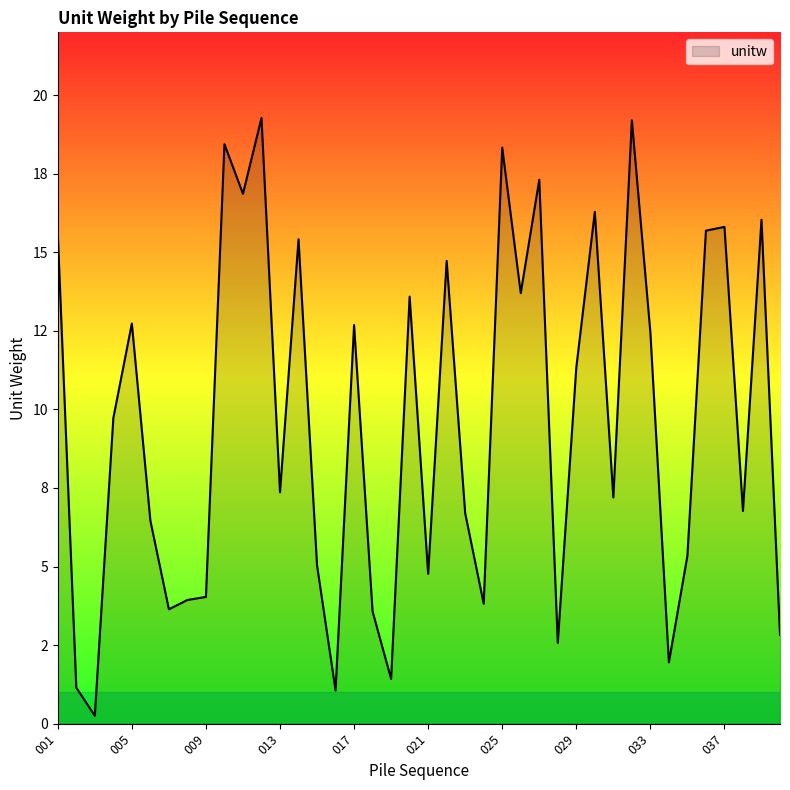

Does the chart display data point markers on the line(s)?

No